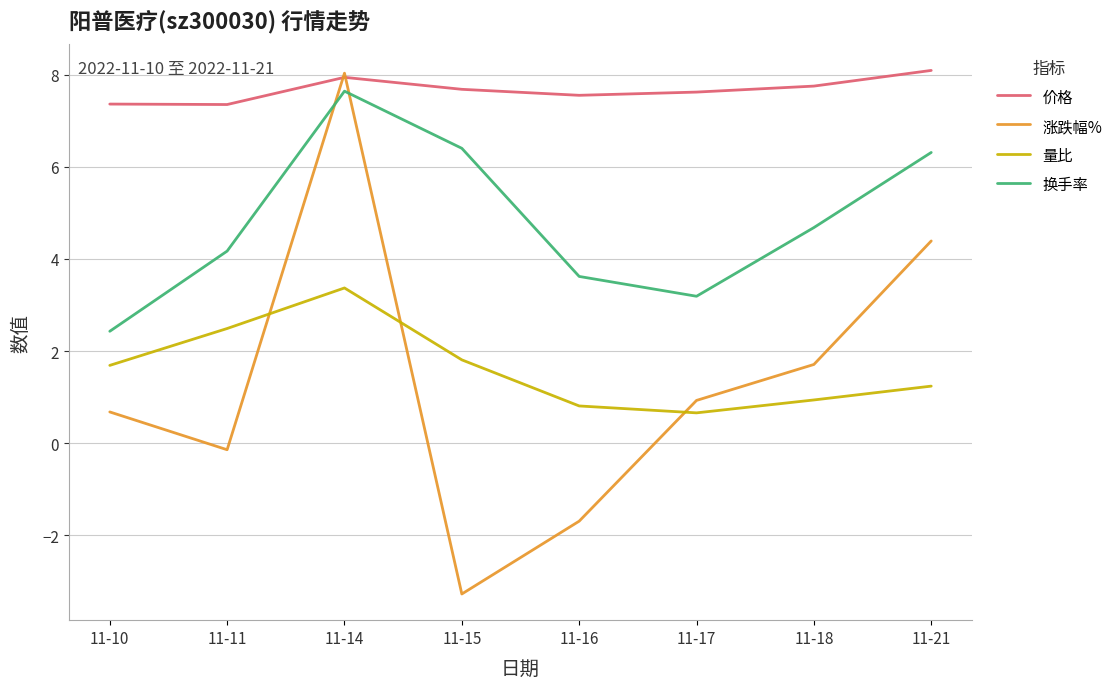

What is the difference between the 涨跌幅% values at 11-17 and 11-11?

1.1